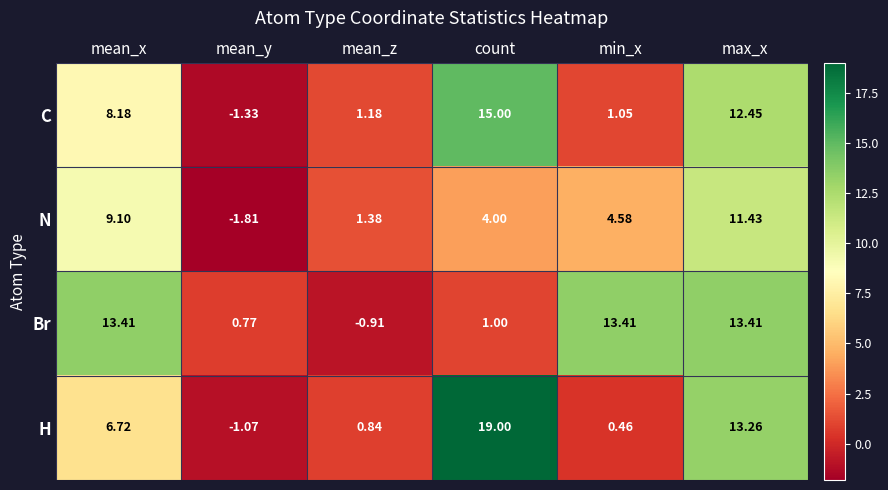

At which label is Br closest to 6?

count